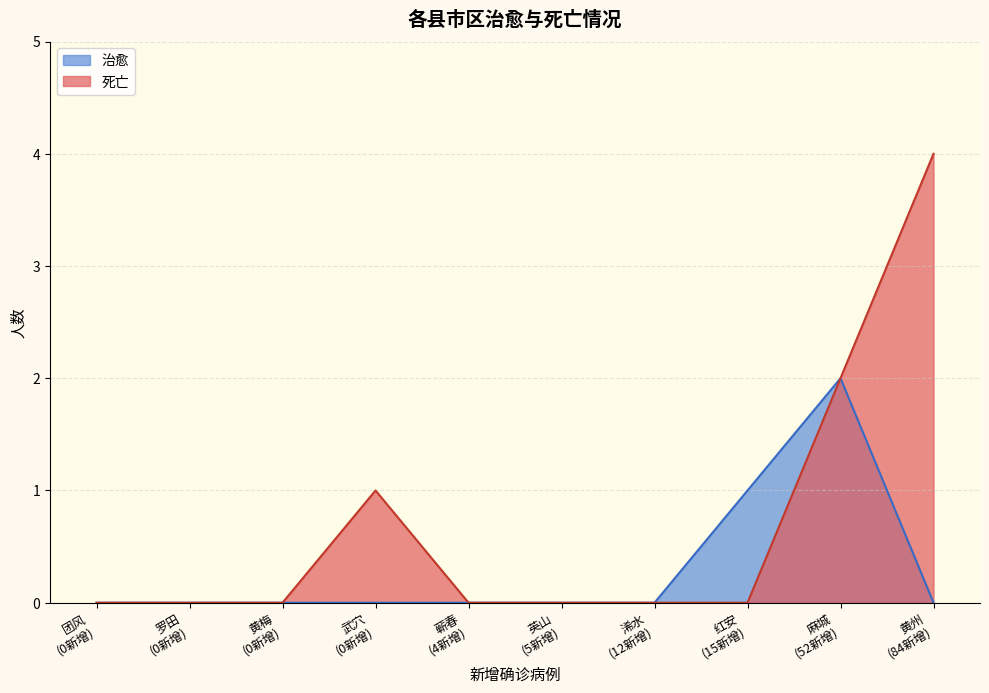

How many lines are shown in the chart?

2